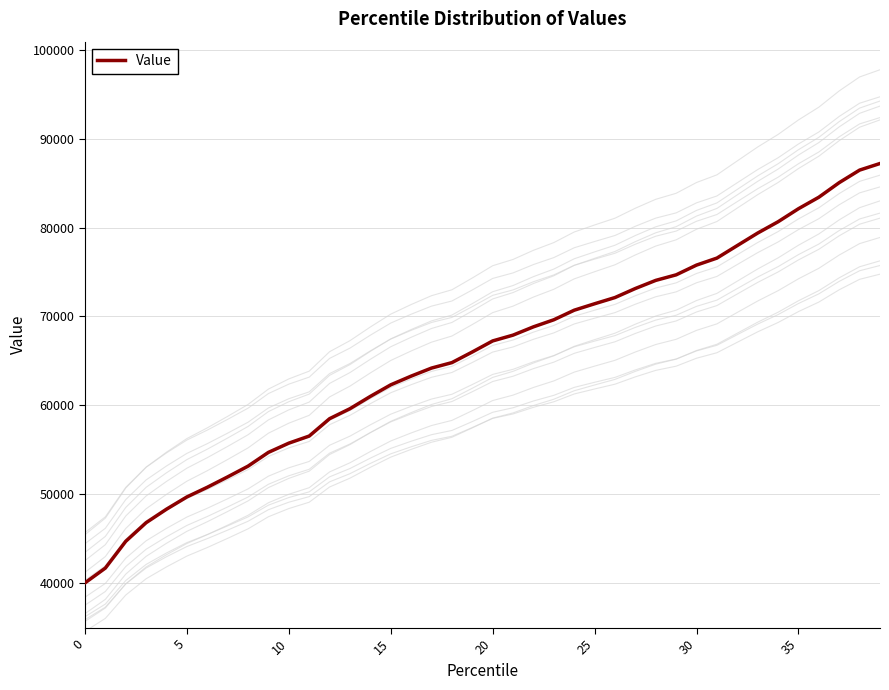

True or false: the data has more than 2 interior local peaks.

False